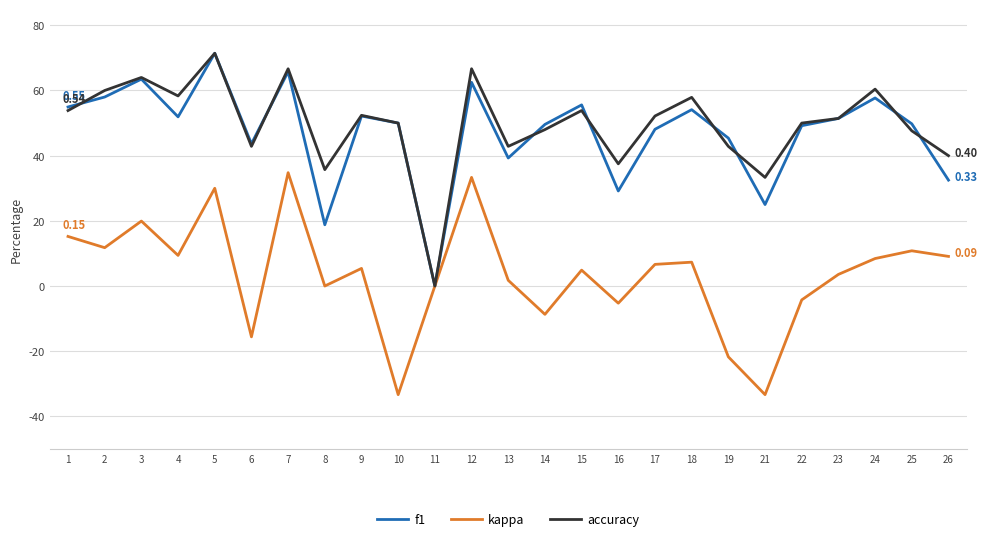

List the series in order of their peak value, lowest first.

kappa, f1, accuracy